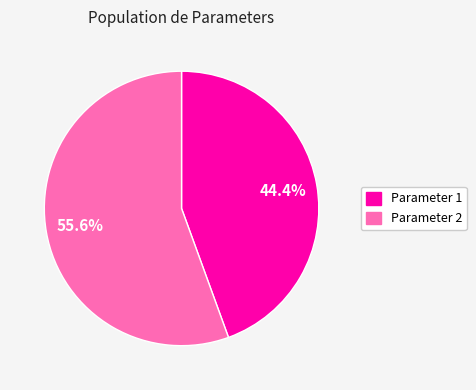

Is there any slice that represents more than half of the pie?

Yes